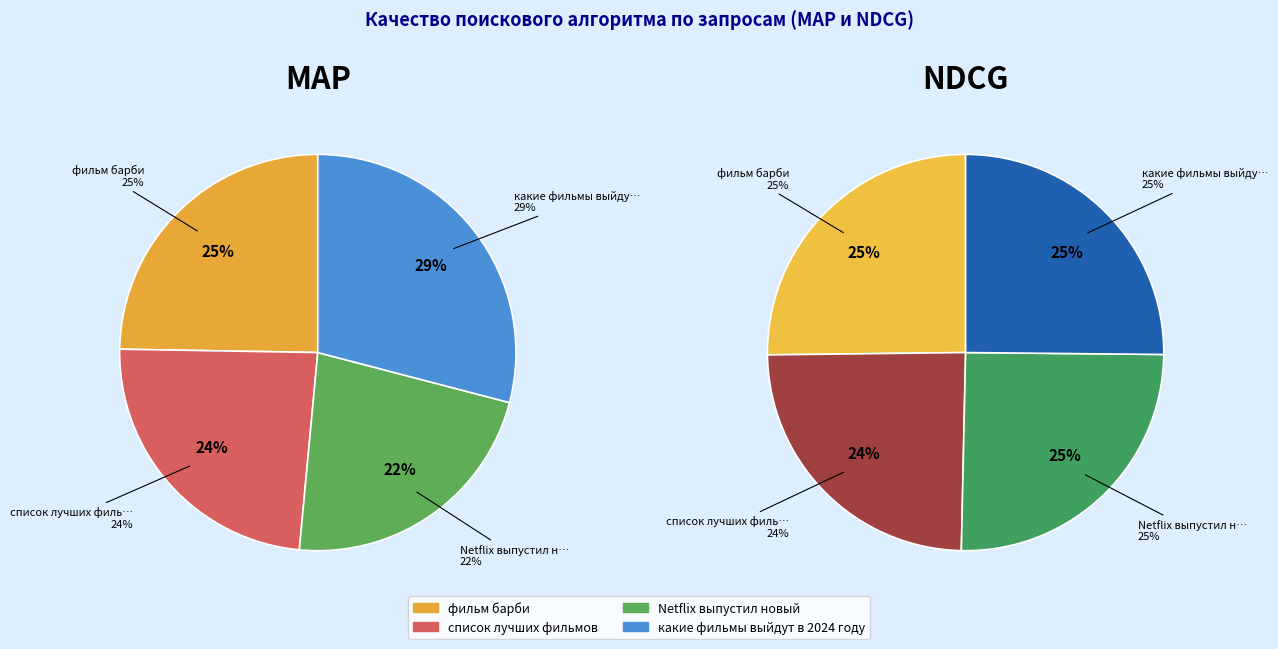

Combined, do какие фильмы выйдут в 2024 году and Netflix выпустил новый account for over 50%?

Yes